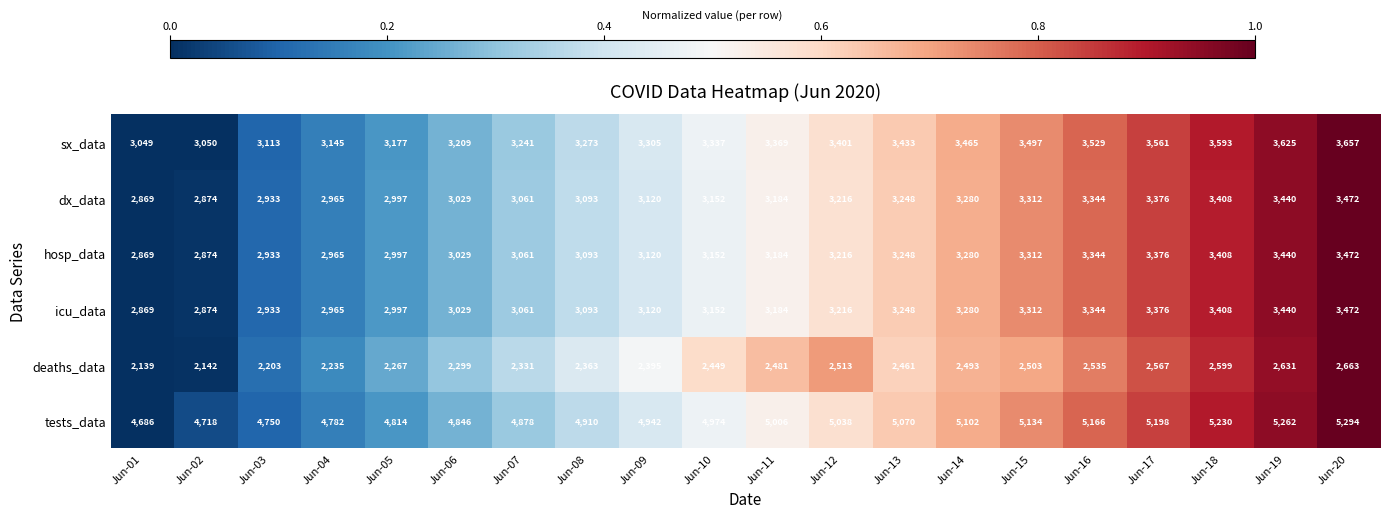

The value of sx_data at Jun-19 is 3625. True or false?

True